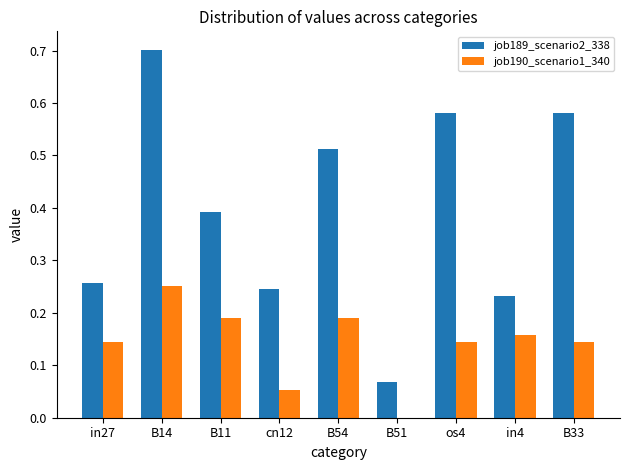

How many job190_scenario1_340 values are between 0 and 1?

9